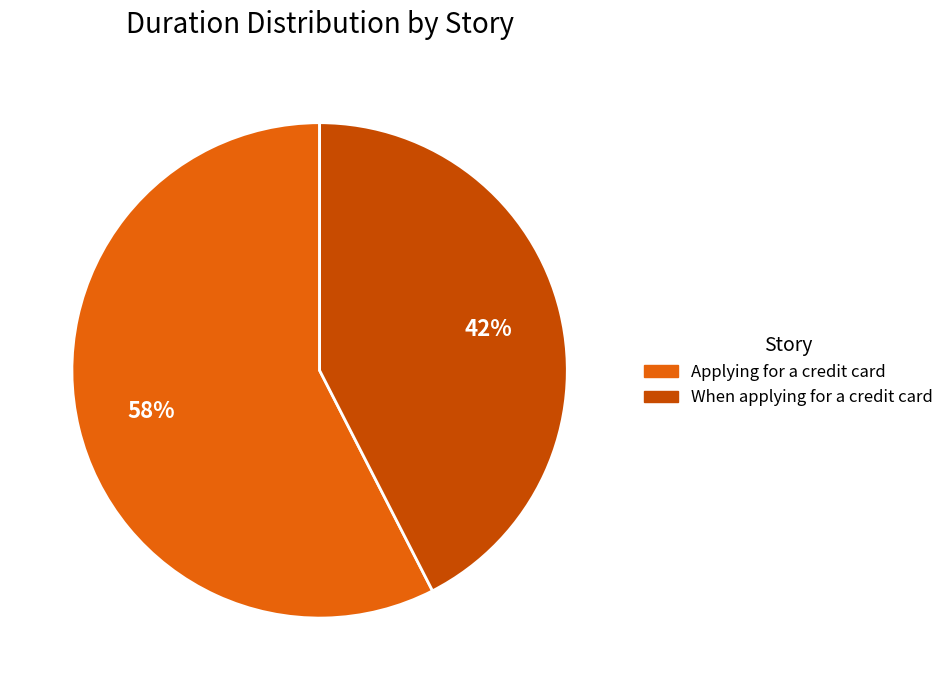

Count the number of slices in the pie.

2